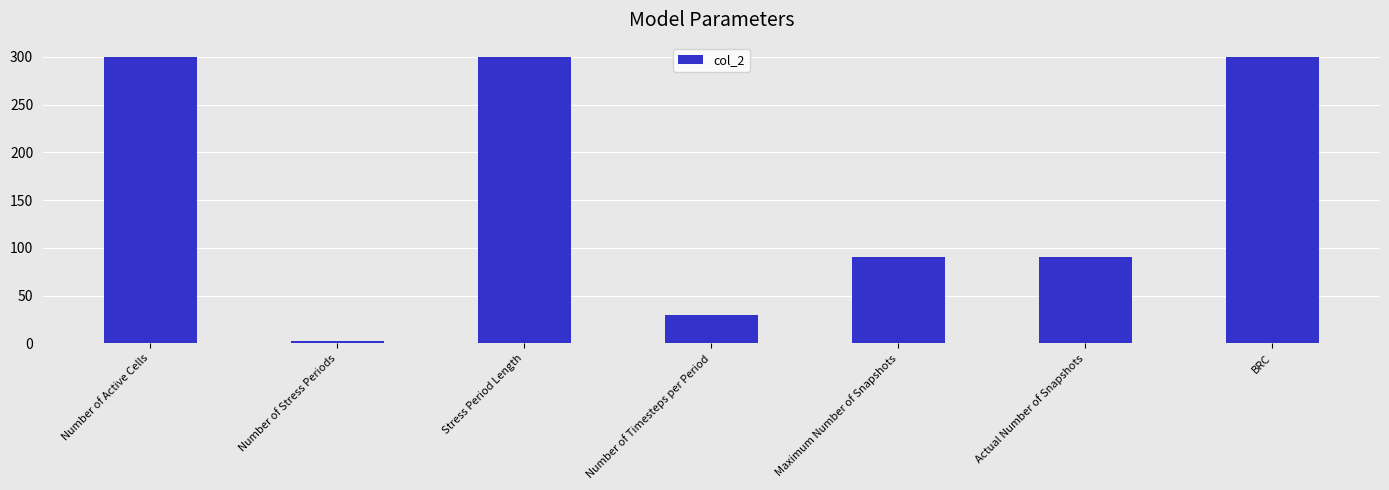

What is the greatest value displayed?

300